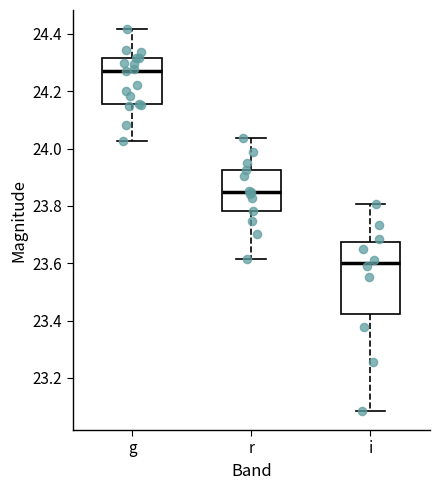

Where does the median line of the box for g sit on the y-axis? The values are not printed on the chart, so give them approximately, as read against the axis.

24.28